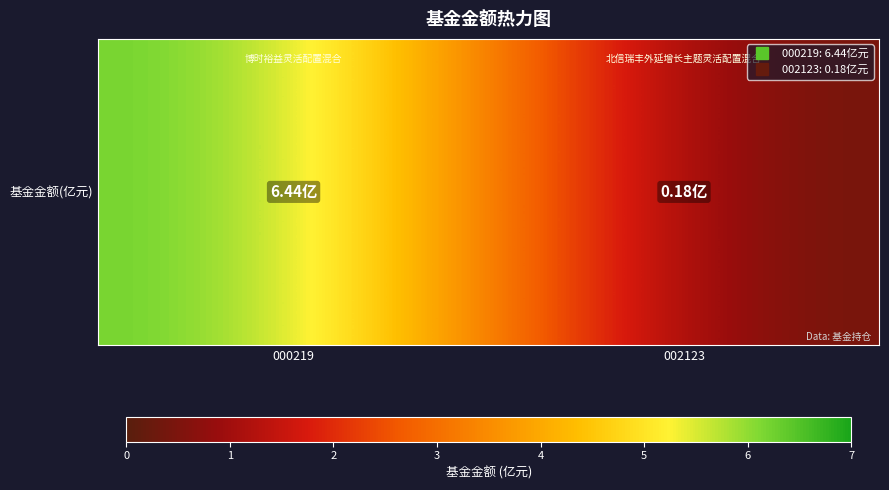

Rank the categories by value from lowest to highest.

002123, 000219